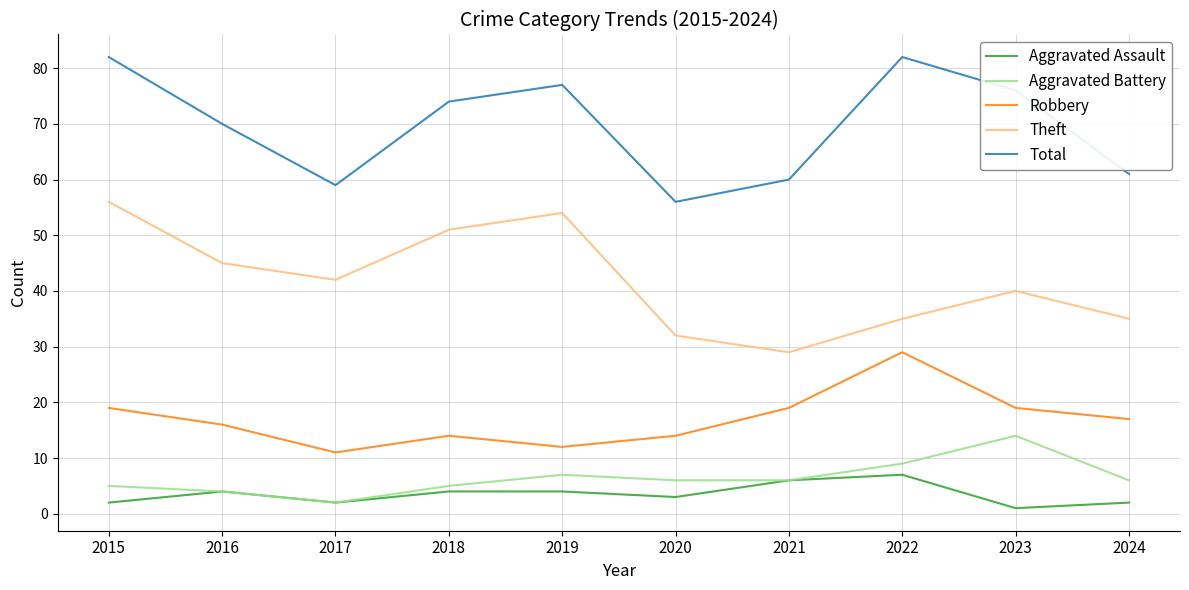

Reading left to right, what are all the values shown in this chart?

Aggravated Assault: 2015=2	2016=4	2017=2	2018=4	2019=4	2020=3	2021=6	2022=7	2023=1	2024=2
Aggravated Battery: 2015=5	2016=4	2017=2	2018=5	2019=7	2020=6	2021=6	2022=9	2023=14	2024=6
Robbery: 2015=19	2016=16	2017=11	2018=14	2019=12	2020=14	2021=19	2022=29	2023=19	2024=17
Theft: 2015=56	2016=45	2017=42	2018=51	2019=54	2020=32	2021=29	2022=35	2023=40	2024=35
Total: 2015=82	2016=70	2017=59	2018=74	2019=77	2020=56	2021=60	2022=82	2023=76	2024=61